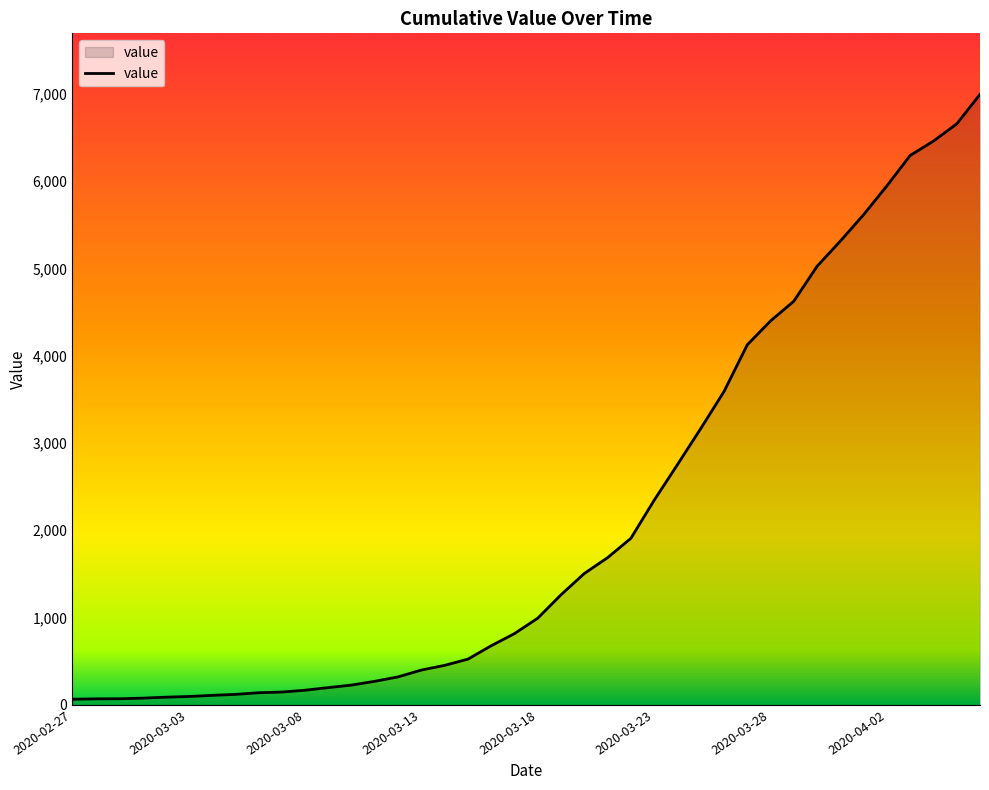

What is the maximum value shown in the chart?

6995